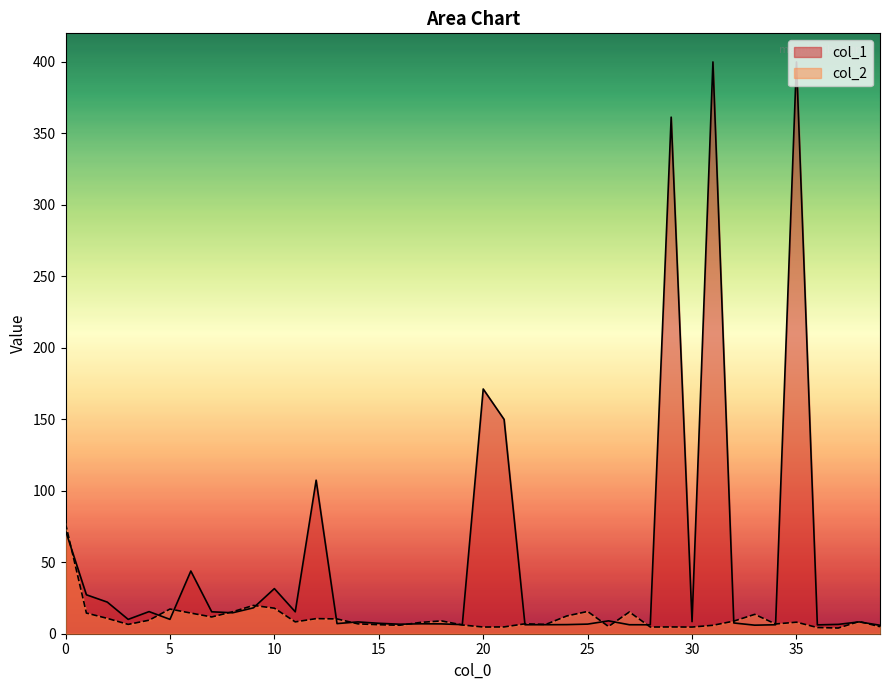

Reading left to right, what are all the values shown in this chart?

0=77.1	1=14.4	2=10.7	3=6.5	4=9.4	5=17.3	6=14.4	7=11.7	8=15.4	9=19.8	10=17.9	11=8.3	12=10.6	13=10.3	14=6.9	15=6.3	16=5.9	17=7.9	18=9.0	19=6.1	20=4.7	21=4.8	22=6.9	23=6.5	24=12.4	25=15.6	26=5.1	27=15.2	28=4.7	29=4.7	30=4.7	31=5.9	32=8.8	33=13.5	34=6.8	35=8.1	36=4.3	37=4.0	38=8.5	39=4.9